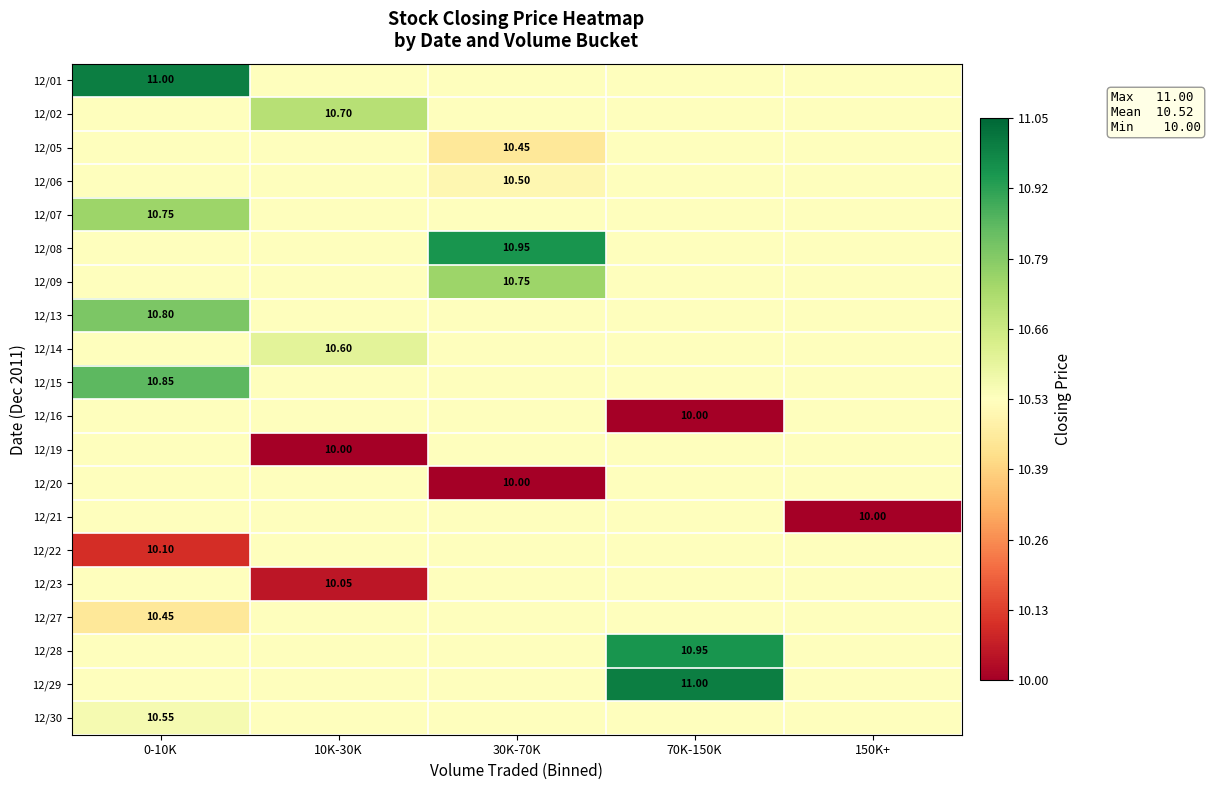

Rank the series by their maximum value, from lowest to highest.

12/05, 12/06, 12/16, 12/19, 12/20, 12/21, 12/22, 12/23, 12/27, 12/30, 12/14, 12/02, 12/07, 12/09, 12/13, 12/15, 12/08, 12/28, 12/01, 12/29